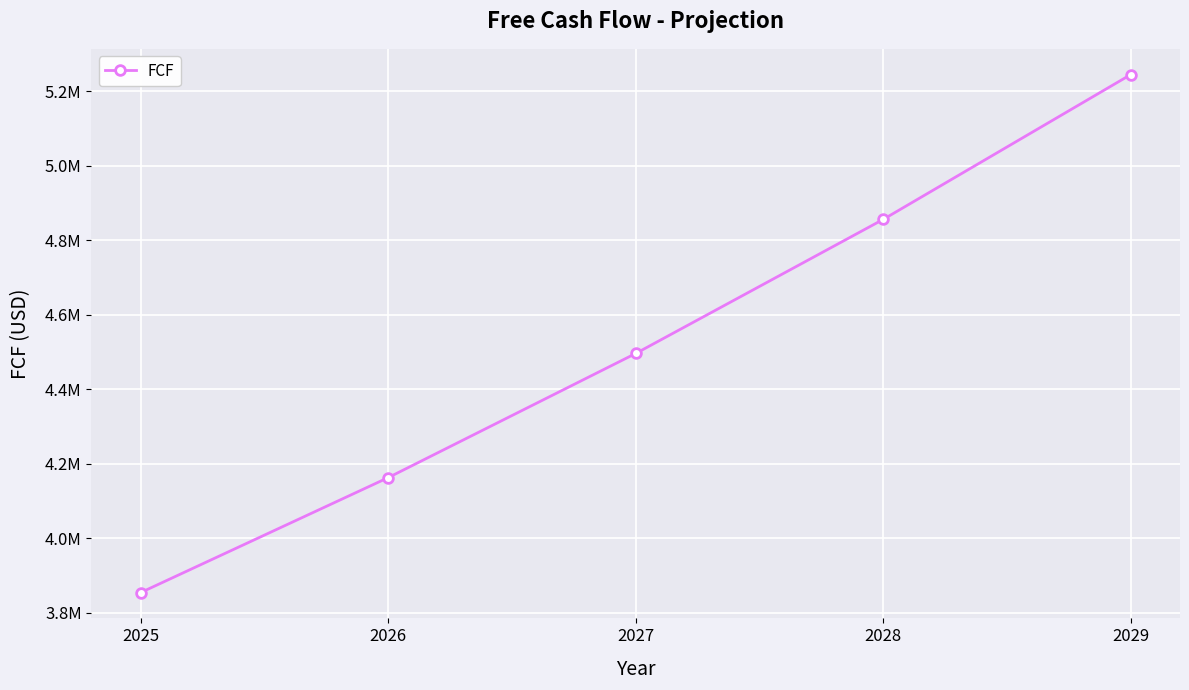

List the labels in order of value, smallest first.

2025, 2026, 2027, 2028, 2029